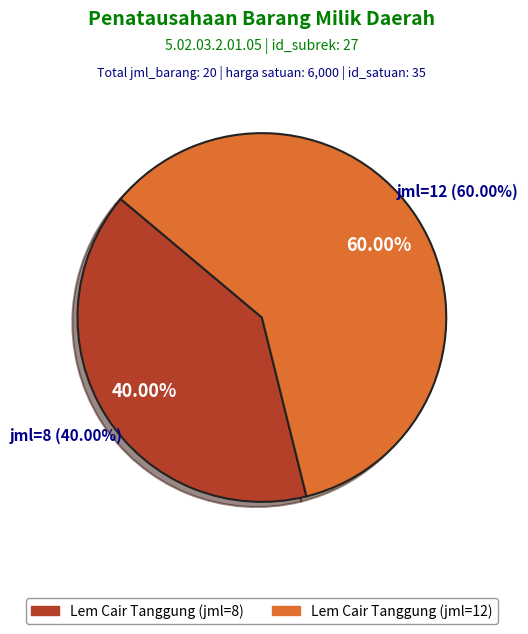

True or false: Lem Cair Tanggung (jml=12) accounts for 60% of the total.

True